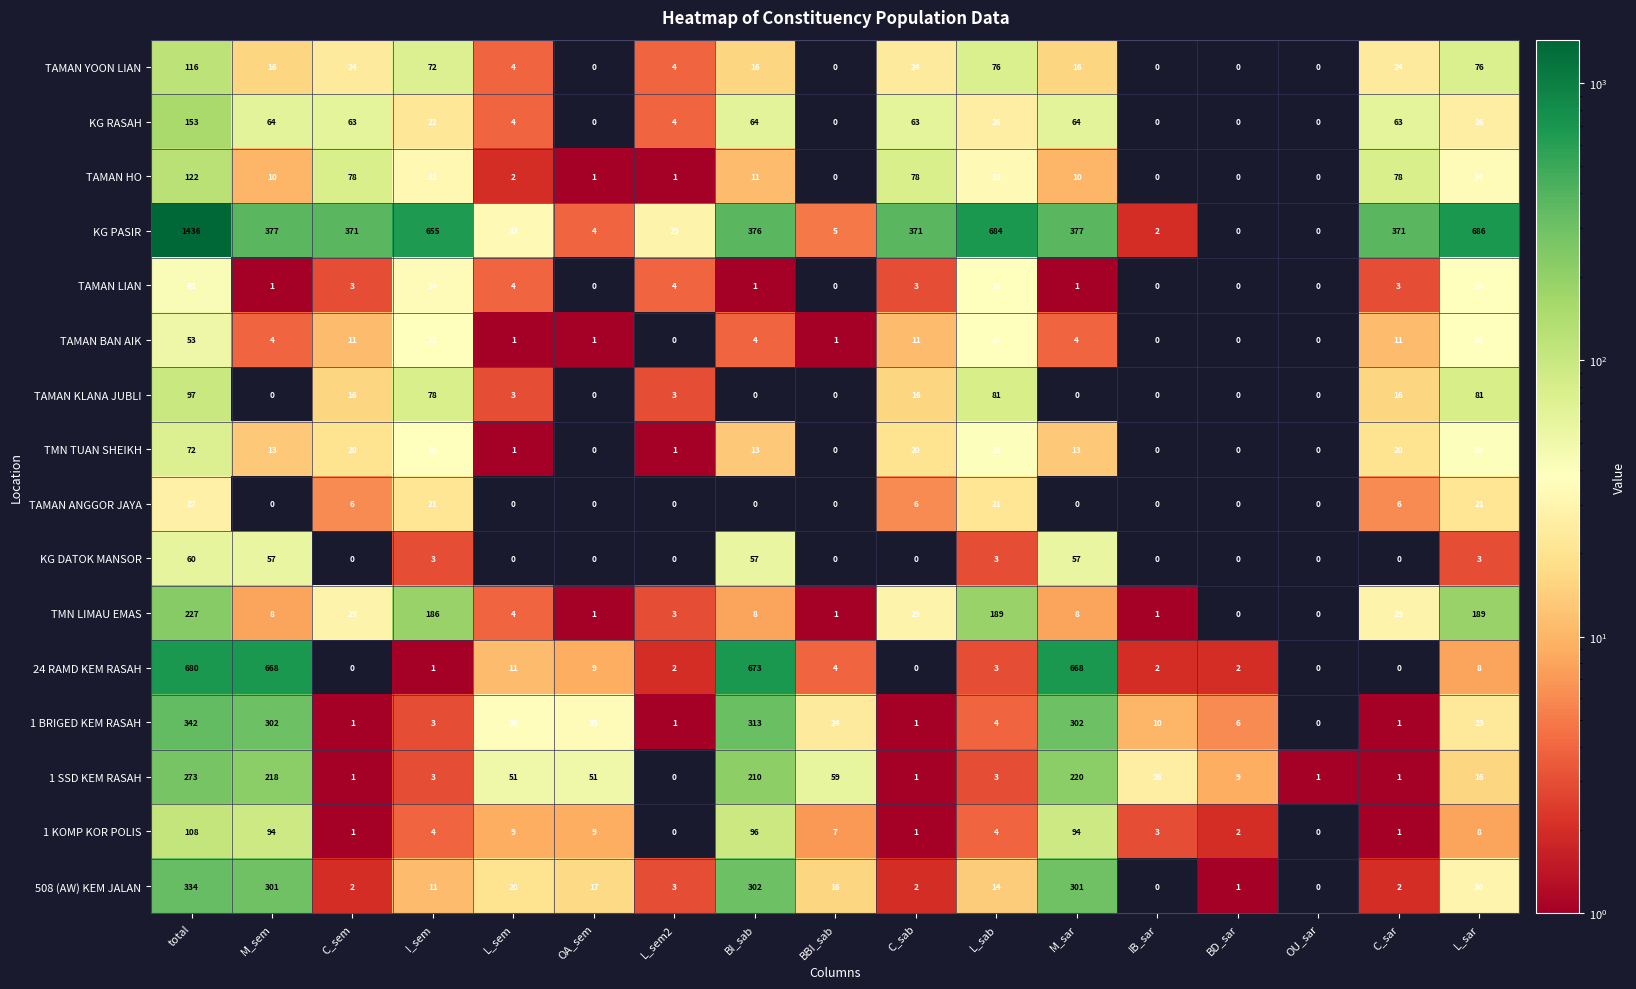

True or false: TAMAN BAN AIK has a value of 1 at BBI_sab.

True